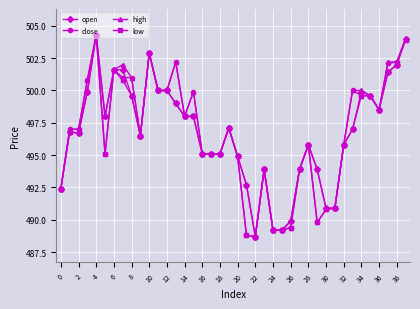

True or false: high has more than 2 points higher than both neighbors.

True